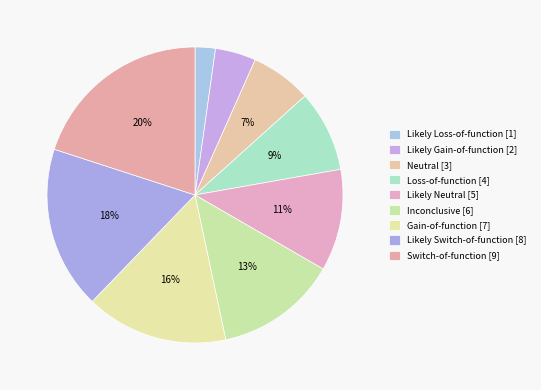

How many segments does this pie chart have?

9